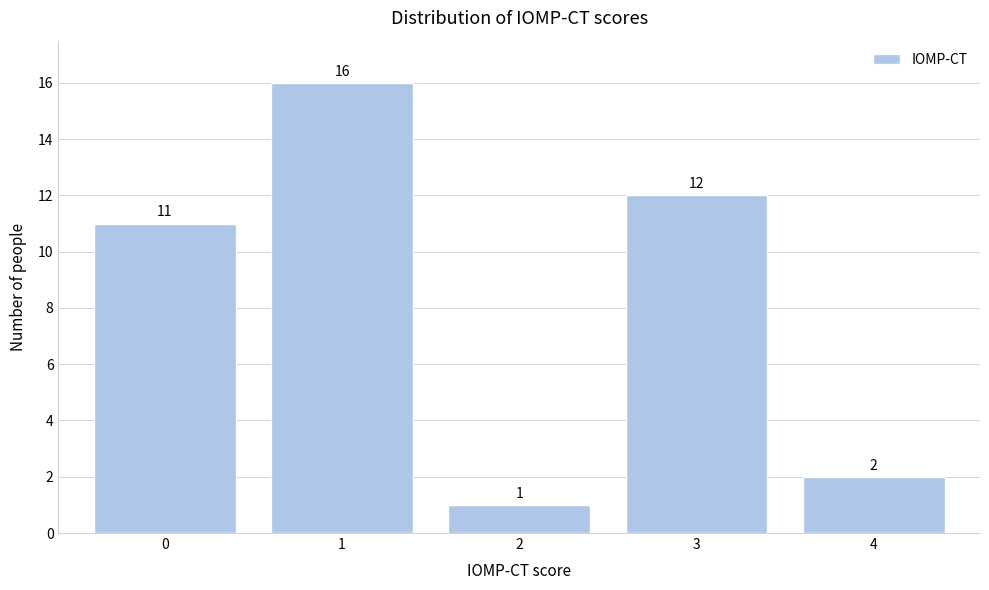

Reading left to right, what are all the values shown in this chart?

11	16	1	12	2